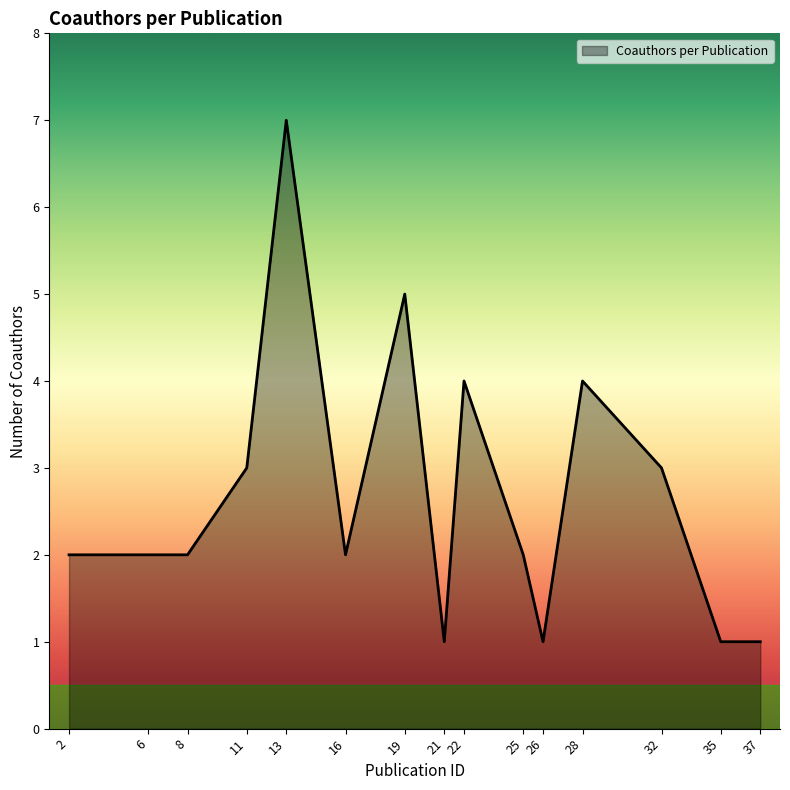

What is the difference between the values at 28 and 19?

1